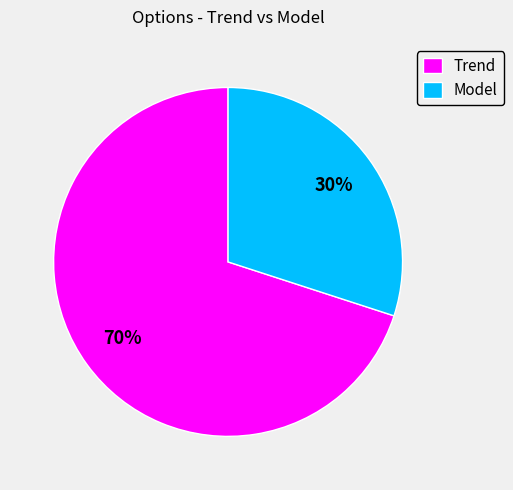

What is the ratio of the value at Trend to the value at Model?

2.3